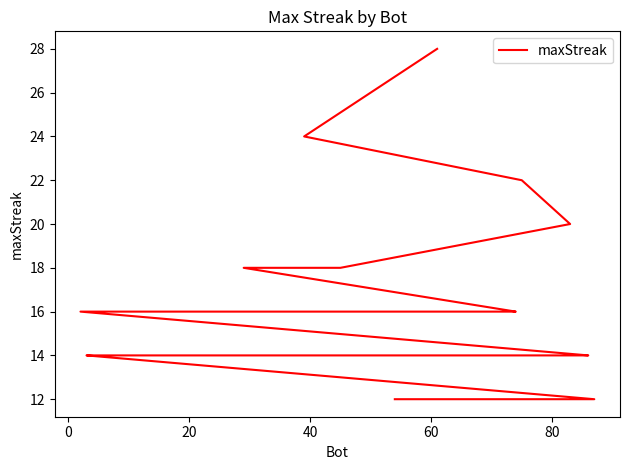

What is the value of the 5th point from the left?

18